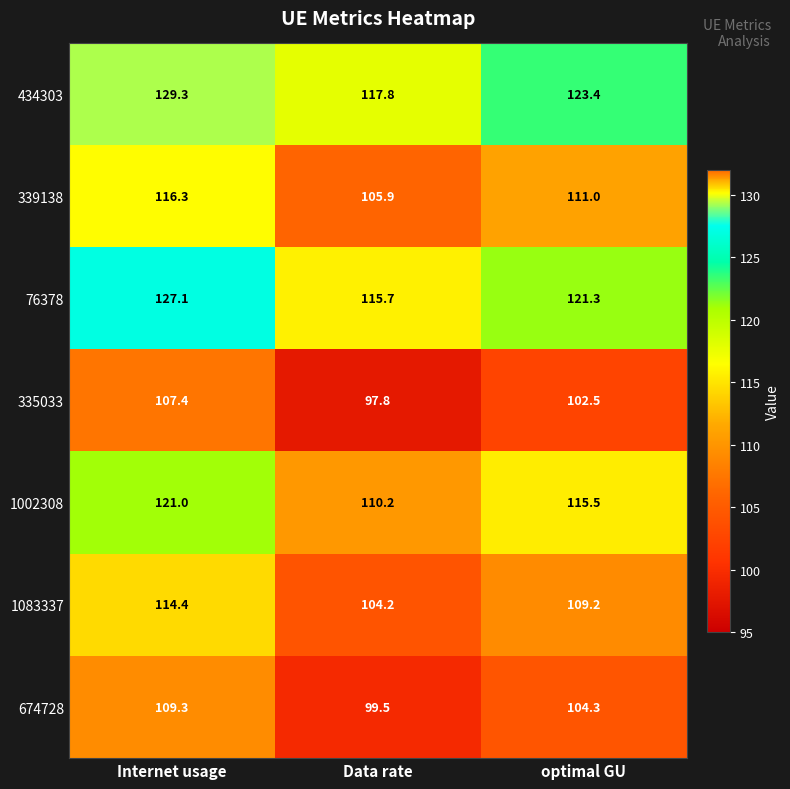

Reading left to right, extract all data points from this chart.

434303: 129.3	117.8	123.4
339138: 116.3	105.9	111.0
76378: 127.1	115.7	121.3
335033: 107.4	97.8	102.5
1002308: 121.0	110.2	115.5
1083337: 114.4	104.2	109.2
674728: 109.3	99.5	104.3